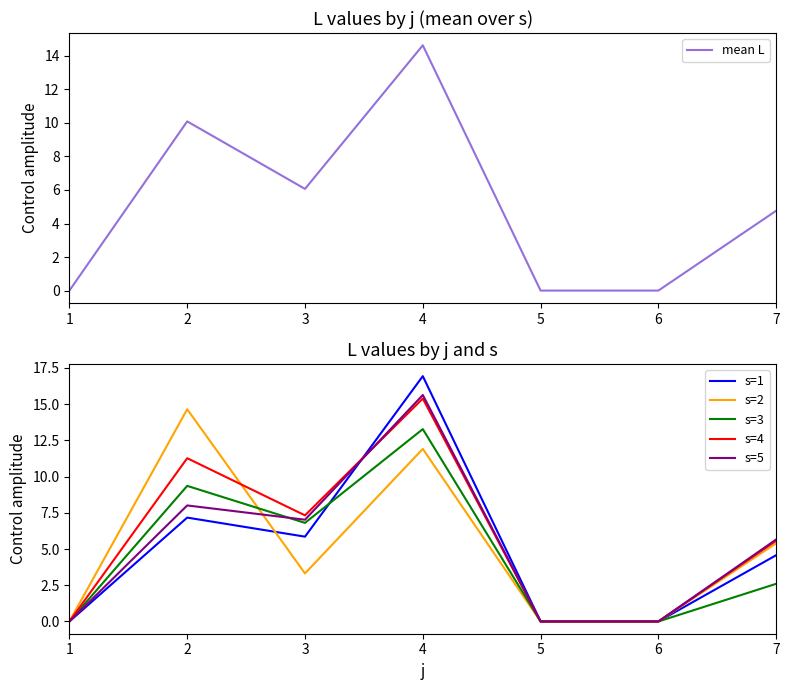

What value does the s=2 series have at 3?

3.3